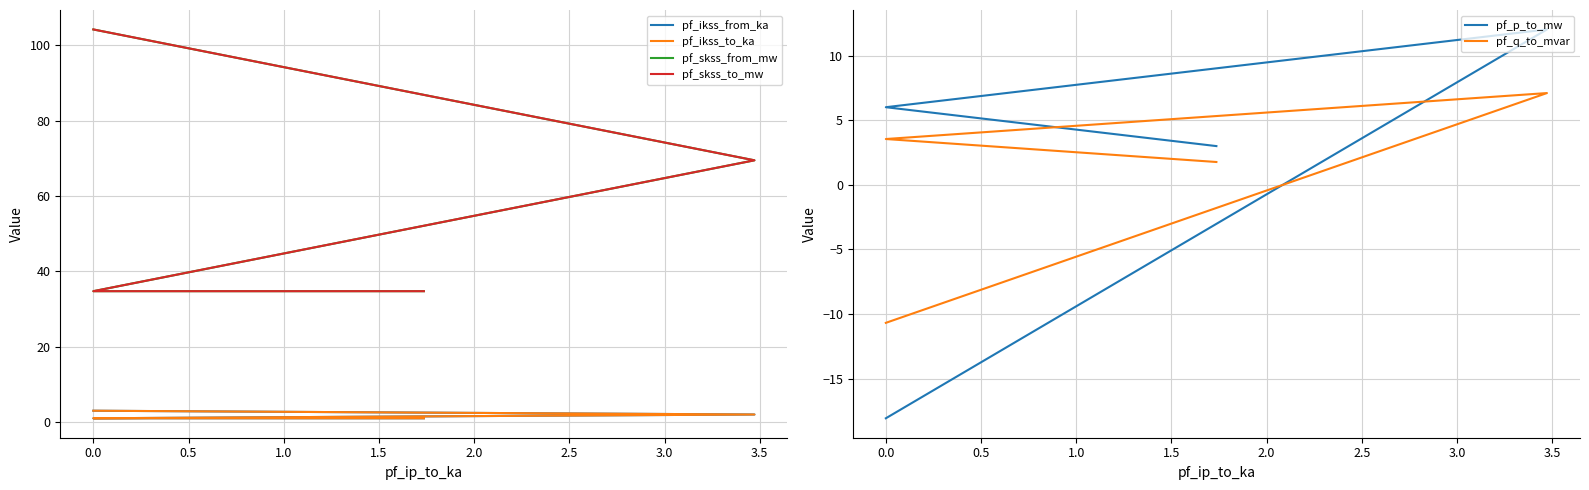

After their last crossing, which series has the higher values: pf_q_to_mvar or pf_p_to_mw?

pf_p_to_mw